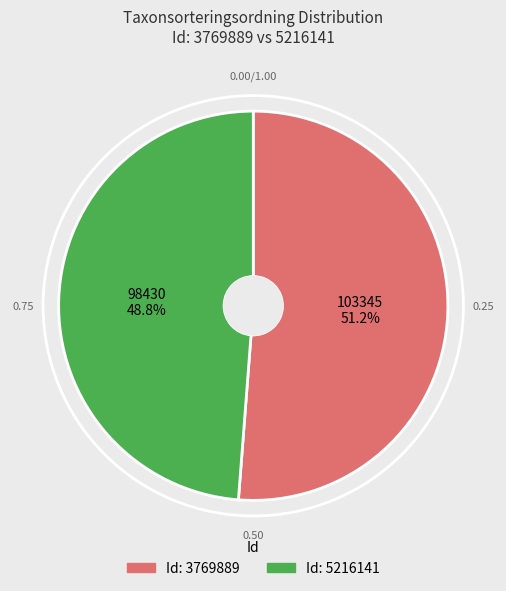

Is there any slice that represents more than half of the pie?

Yes